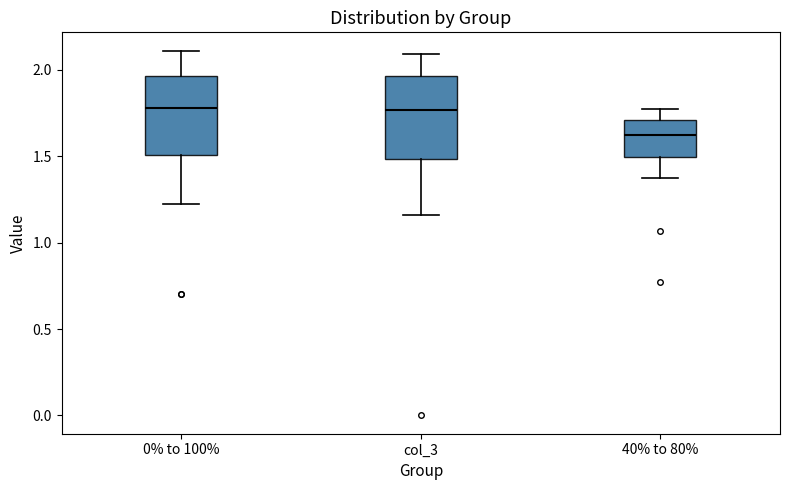

Reading left to right, read every box against the y-axis: the position of its median line, the range the box covers, and the ends of its whiskers. The values are not printed on the chart, so give them approximately, as read against the axis.

0% to 100%: median 1.80, box 1.50 to 1.95, whiskers 1.20 to 2.10
col_3: median 1.75, box 1.50 to 1.95, whiskers 1.15 to 2.10
40% to 80%: median 1.60, box 1.50 to 1.70, whiskers 1.35 to 1.75